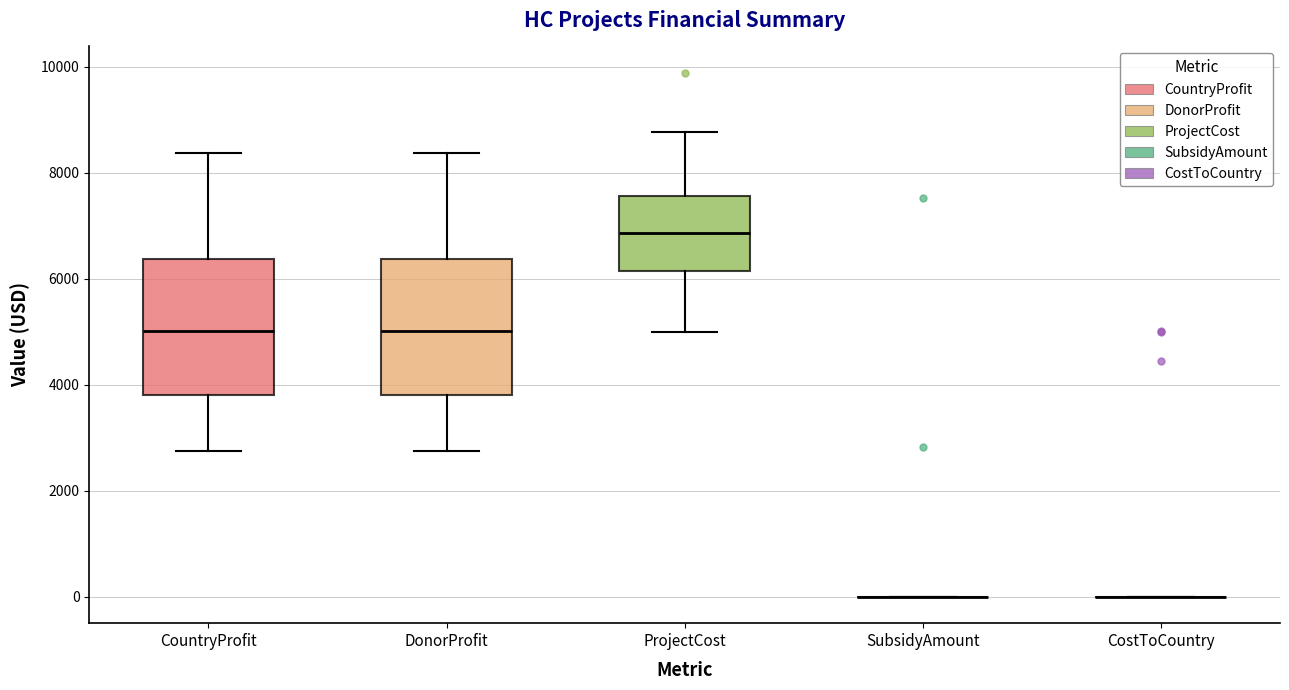

Where is the upper edge of the box for DonorProfit on the y-axis? The values are not printed on the chart, so give them approximately, as read against the axis.

6400